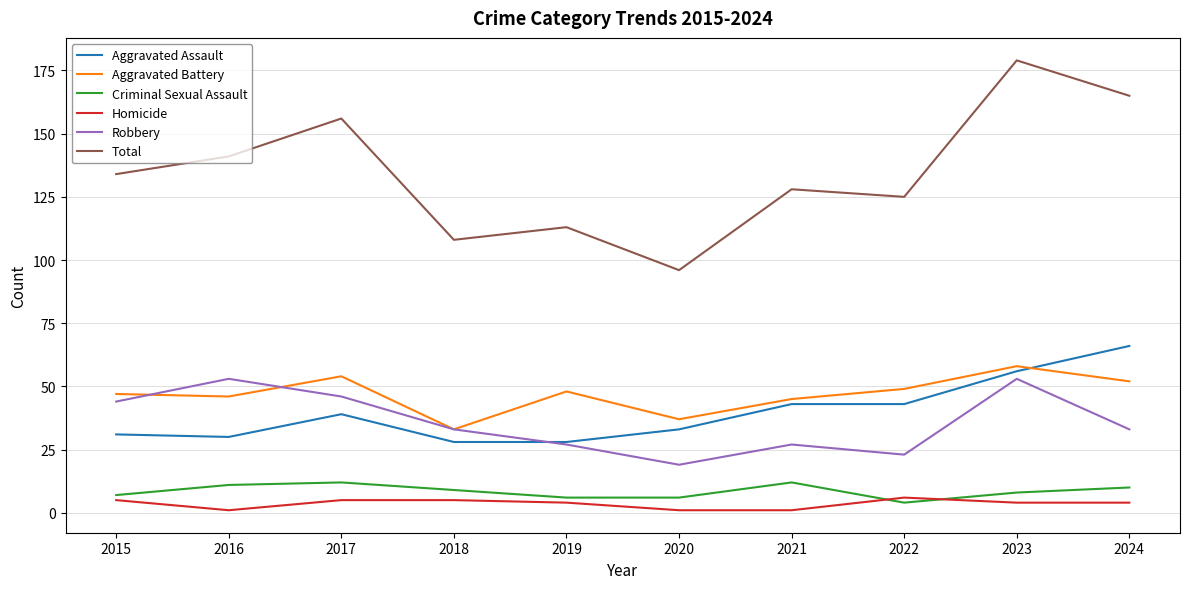

What is the difference between the maximum and minimum values in the Homicide series?

5